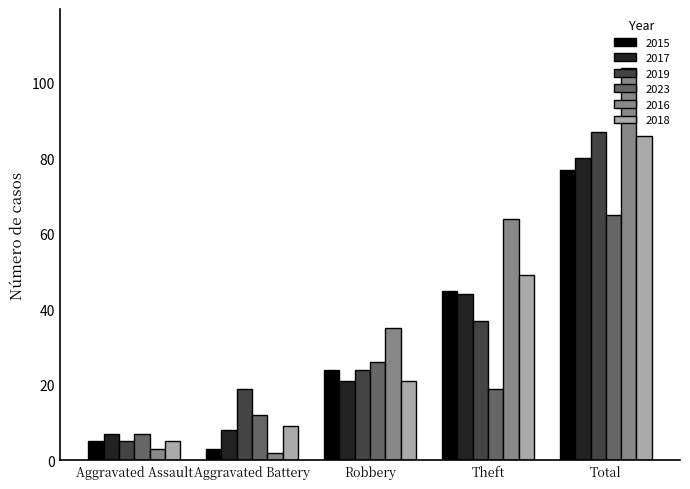

At how many categories does at least one series exceed 82?

1